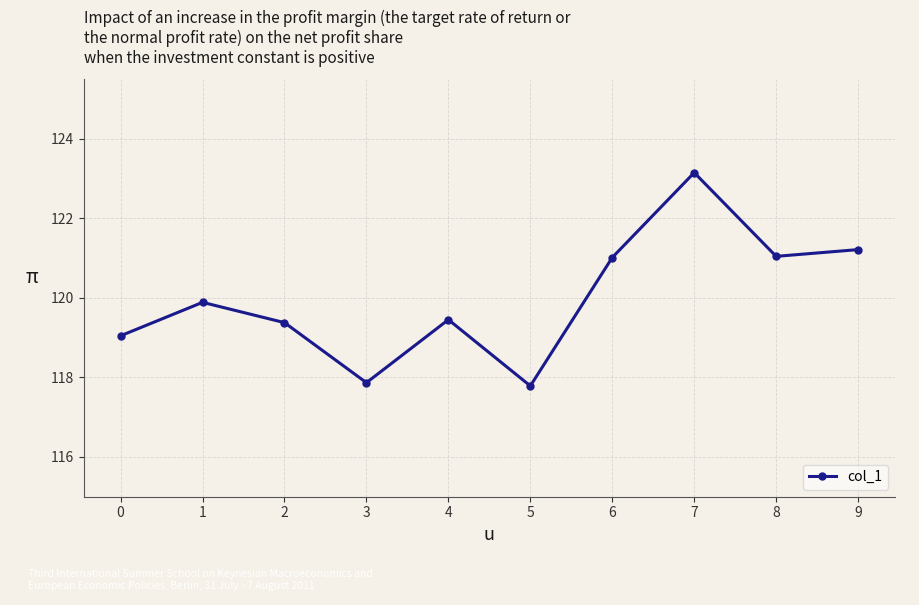

At which category does the data reach its first local peak?

1